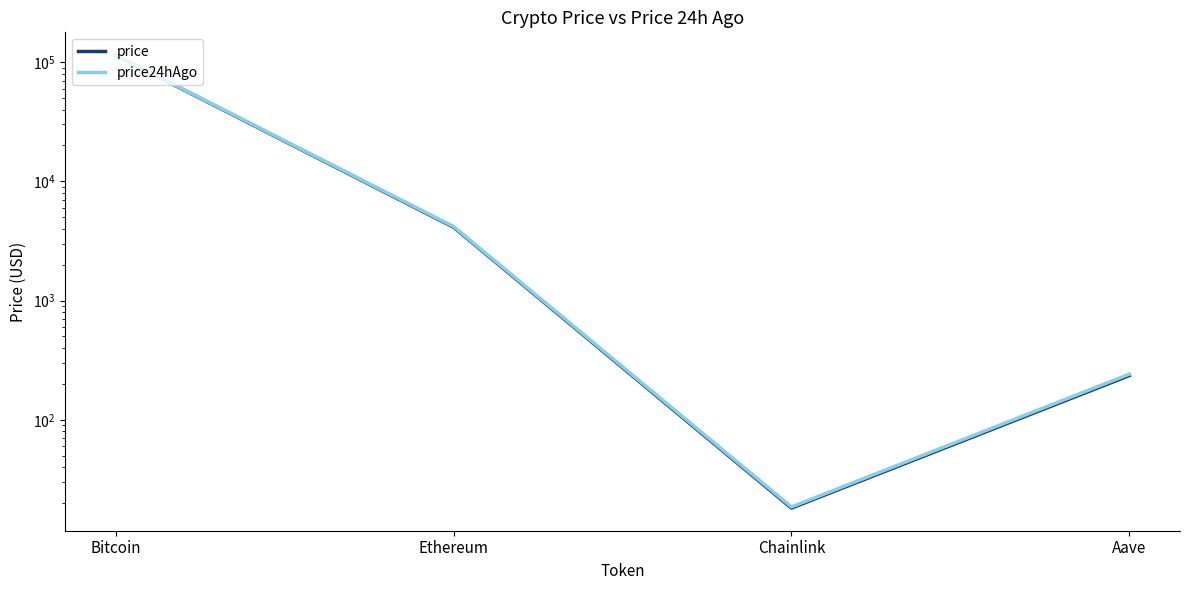

At which label does price reach its peak?

Bitcoin